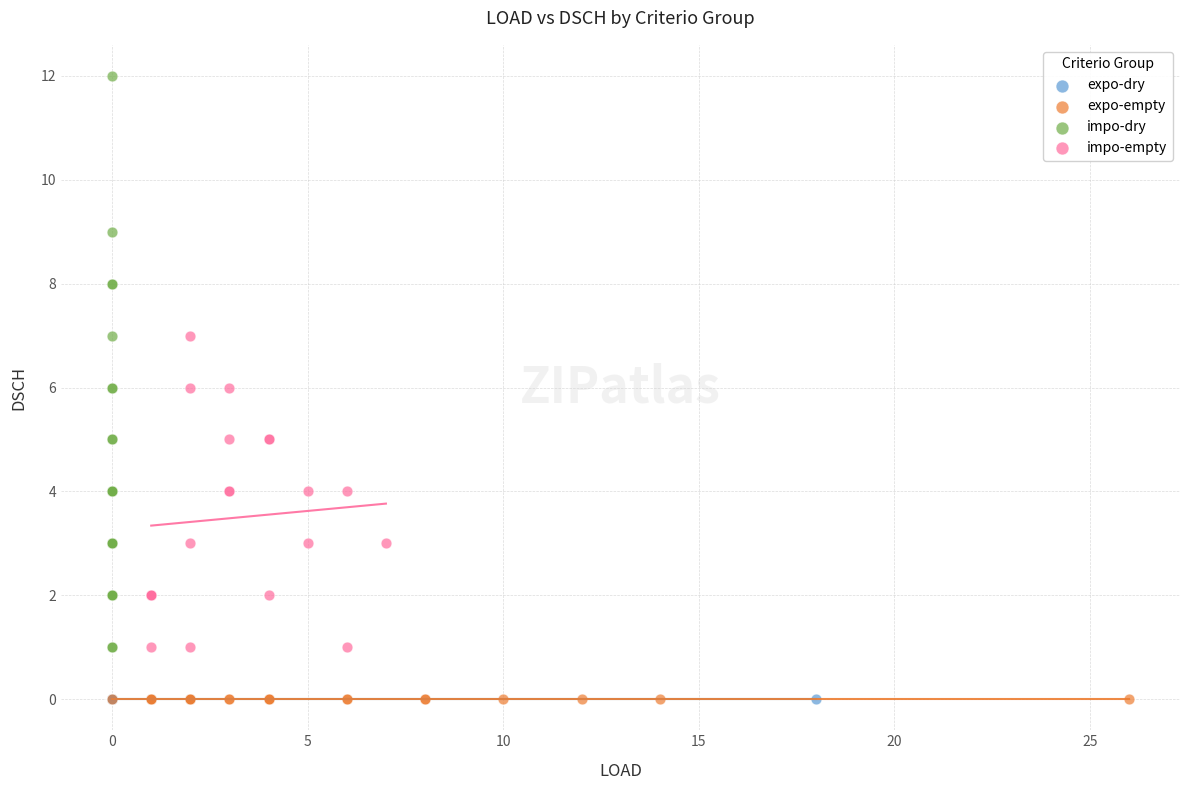

Which series reaches the maximum Y coordinate?

impo-dry